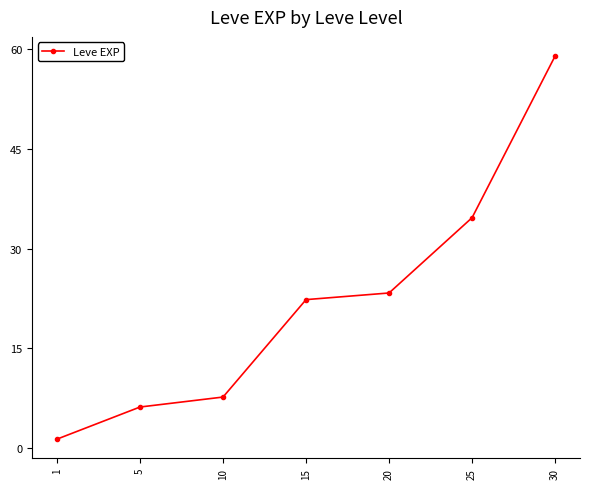

Is it true that the value at 10 is 7.7?

True